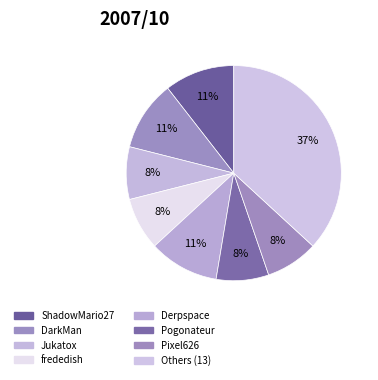

Is it true that ShadowMario27 is 1% of the pie?

False